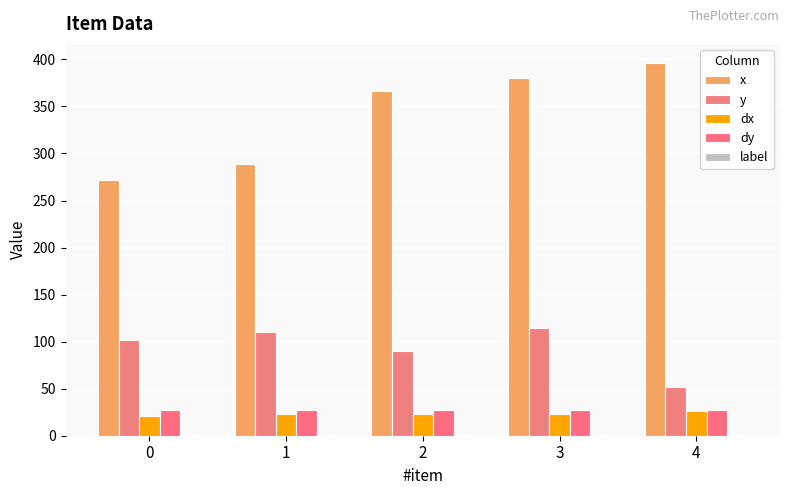

What is the lowest value of the label series?

1.0